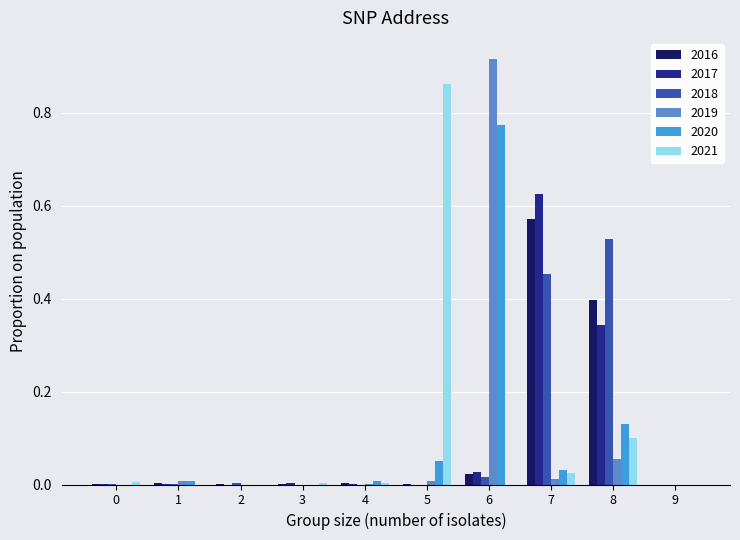

What is the total value across all series at 8?

1.6